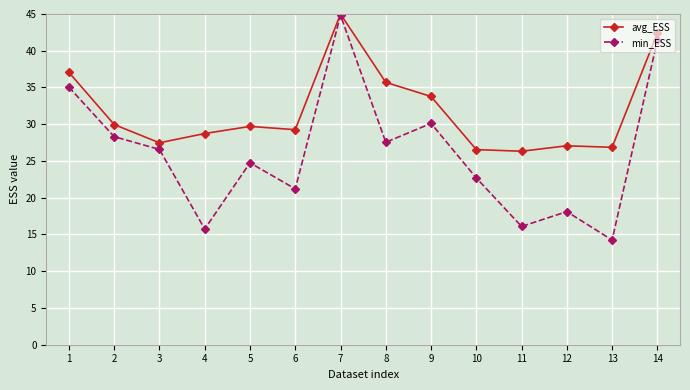

What value does the avg_ESS series have at 10?

26.5